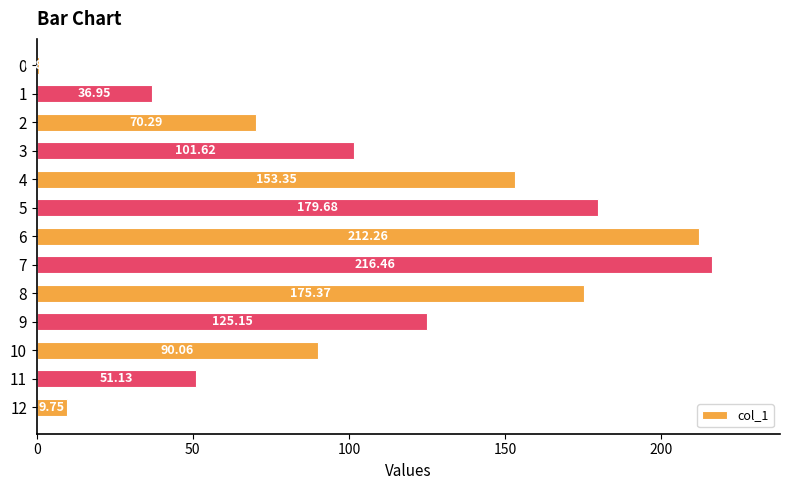

Rank the categories by value from lowest to highest.

0, 12, 1, 11, 2, 10, 3, 9, 4, 8, 5, 6, 7